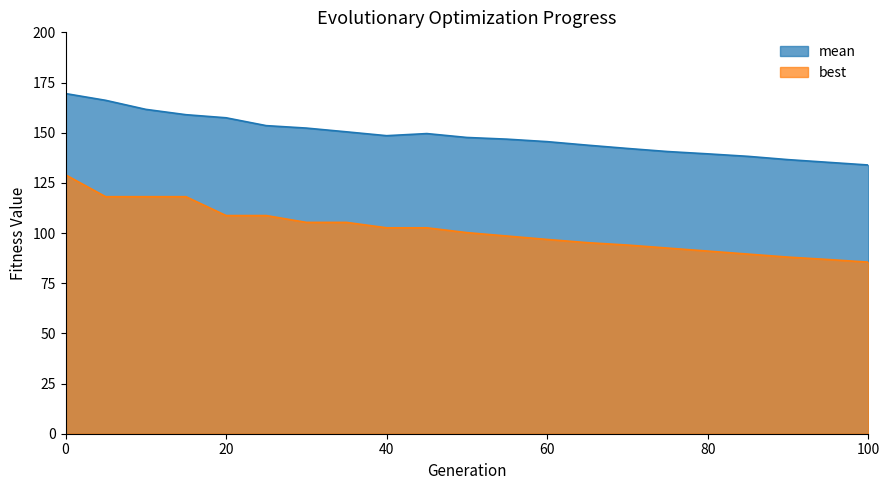

What is the difference between the maximum and minimum values in the mean series?

35.6